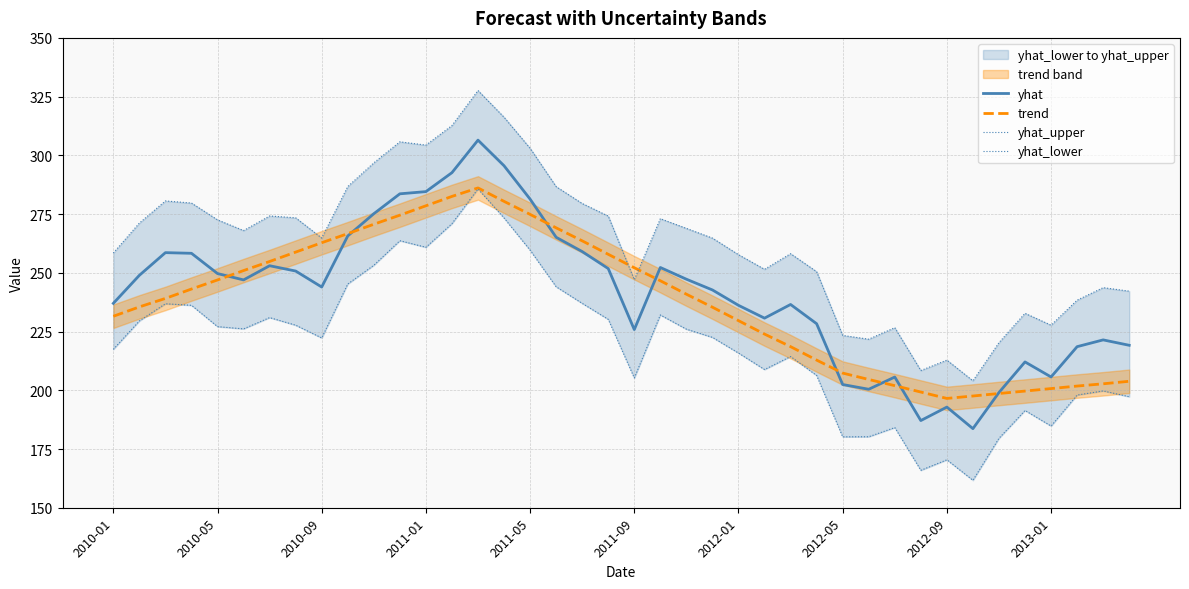

Reading left to right, transcribe all the data shown in this chart.

yhat: 237.0	248.9	258.6	258.3	249.7	247.0	253.0	250.8	243.9	265.7	275.1	283.6	284.6	292.6	306.5	295.6	281.4	265.1	259.0	251.8	225.8	252.3	247.3	242.7	236.2	230.7	236.5	228.3	202.4	200.4	205.6	187.1	192.8	183.7	199.0	212.1	205.7	218.6	221.4	219.1
trend: 231.5	235.5	239.1	243.1	247.0	251.0	254.8	258.8	262.8	266.7	270.7	274.5	278.5	282.5	286.1	280.4	274.9	269.1	263.6	257.9	252.2	246.6	240.9	235.4	229.6	223.9	218.6	212.9	207.3	204.6	202.0	199.2	196.5	197.6	198.6	199.7	200.7	201.8	202.8	203.8
yhat_upper: 258.4	271.2	280.6	279.7	272.5	268.0	274.2	273.4	264.8	286.7	296.8	305.8	304.4	312.7	327.6	316.2	303.0	286.7	279.5	274.2	247.1	273.0	268.9	264.8	257.7	251.5	258.1	250.5	223.3	221.7	226.7	208.4	212.8	204.0	220.3	232.8	227.7	238.4	243.7	242.2
yhat_lower: 217.4	229.5	236.8	236.2	227.1	226.1	230.9	227.7	222.3	245.2	253.2	263.7	260.9	270.9	285.7	273.3	259.6	244.1	237.0	230.2	205.2	232.1	226.0	222.5	215.8	208.8	214.4	206.3	180.2	180.2	184.1	165.9	170.4	161.7	179.6	191.4	184.8	198.0	199.7	197.3